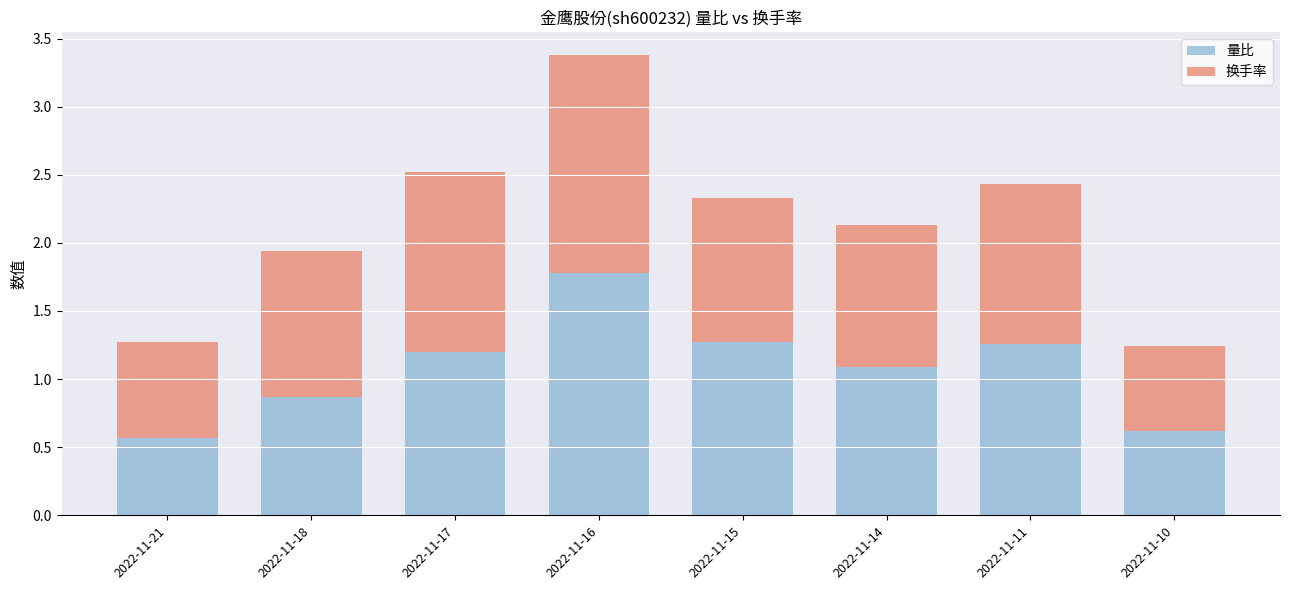

What is the sum of the 量比 values at 2022-11-10 and 2022-11-21?

1.2